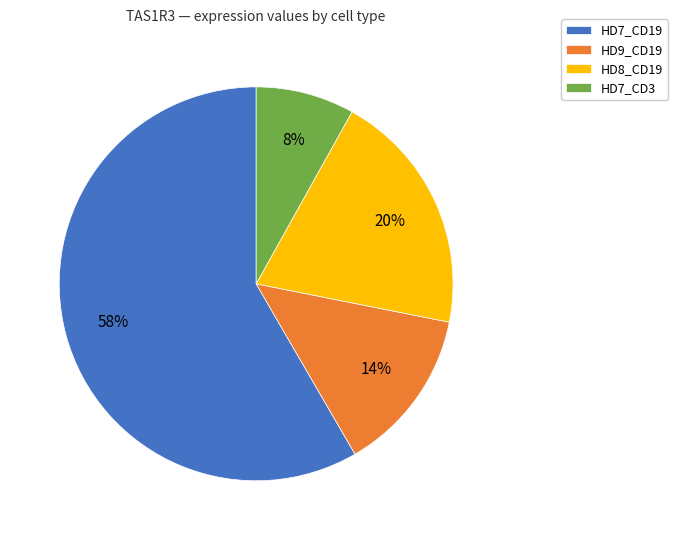

Does HD9_CD19 account for over 50% of the chart?

No